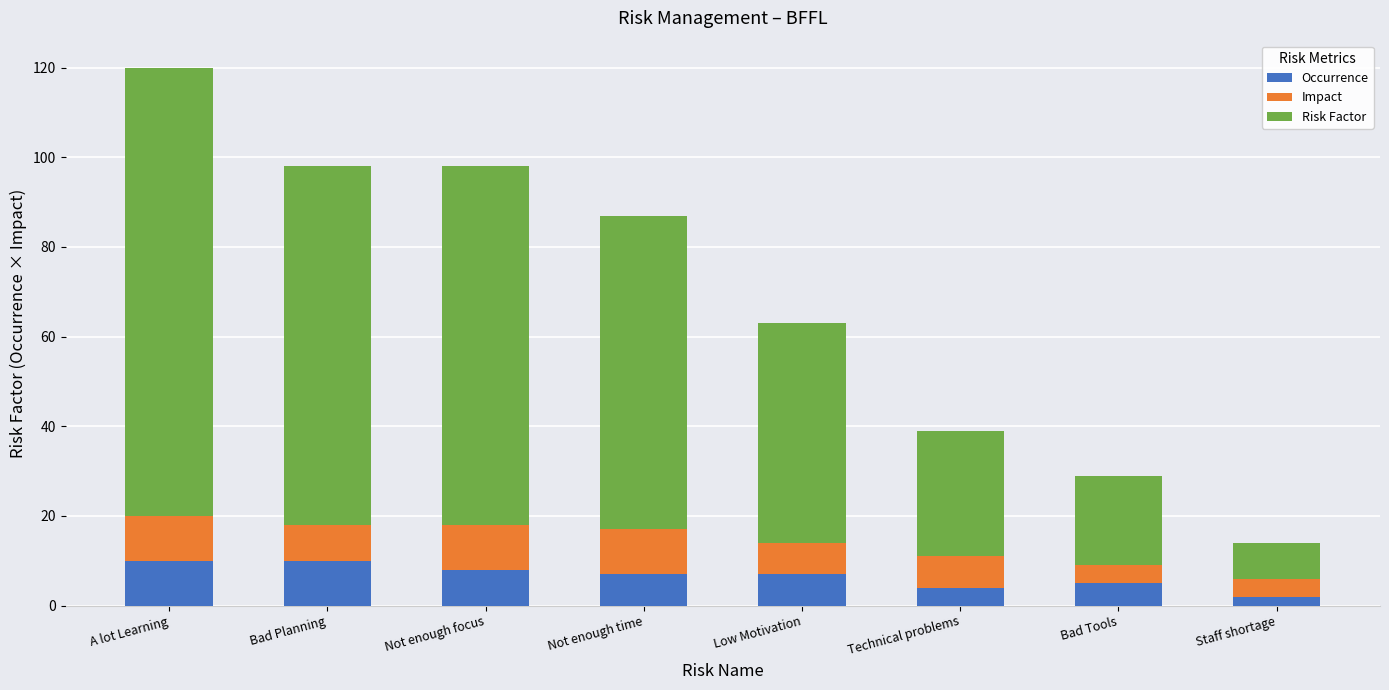

What are all the series names shown in the legend?

Occurrence, Impact, Risk Factor